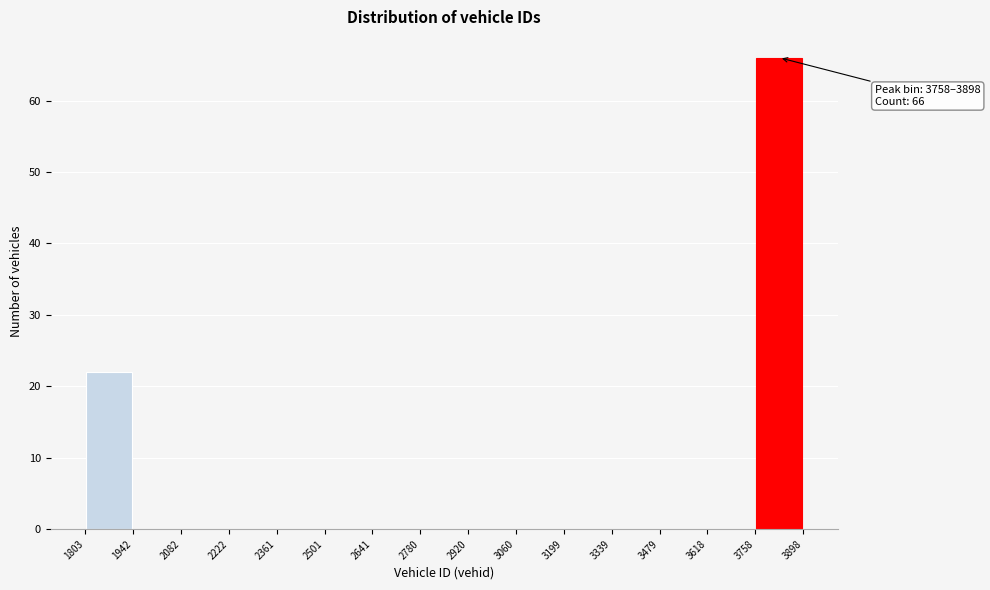

Which range on the x-axis has the tallest bar?

3758 to 3898